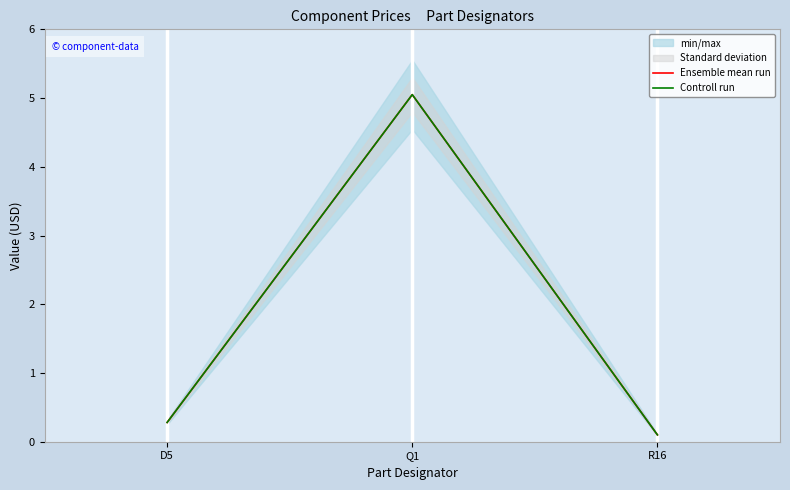

What is the difference between the maximum and minimum values in the Ensemble mean run series?

5.0